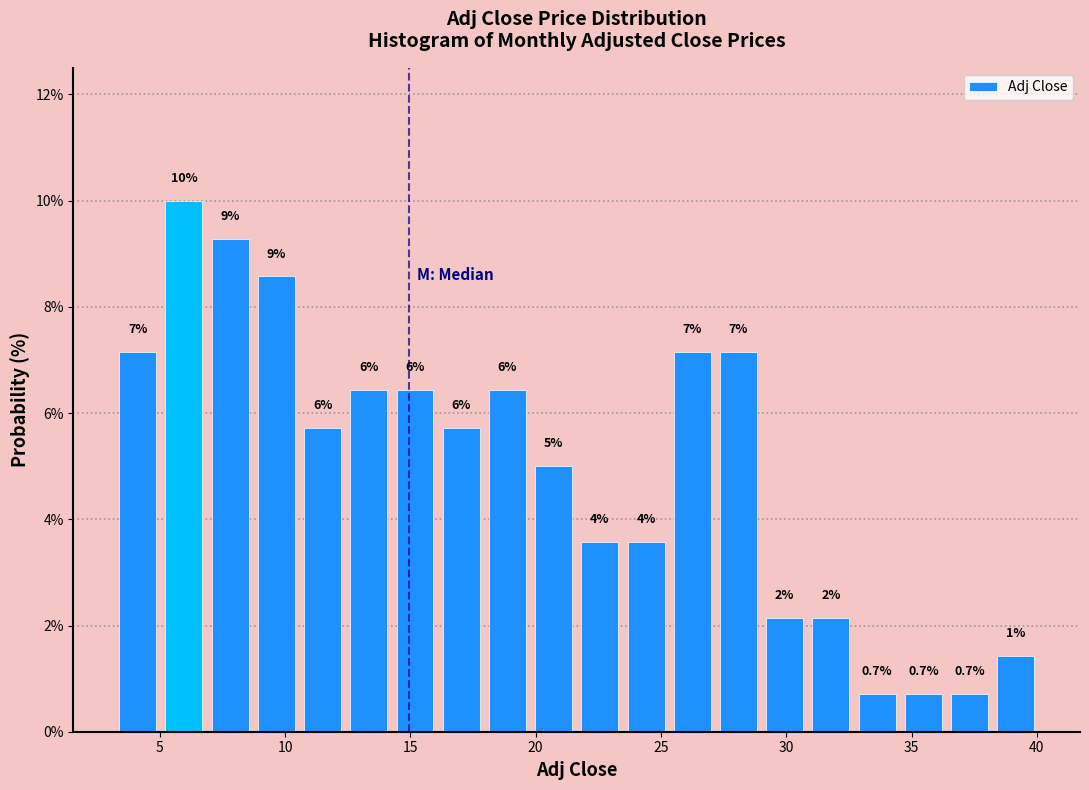

Read against the x-axis, roughly where is the centre of the tallest bar?

6.0